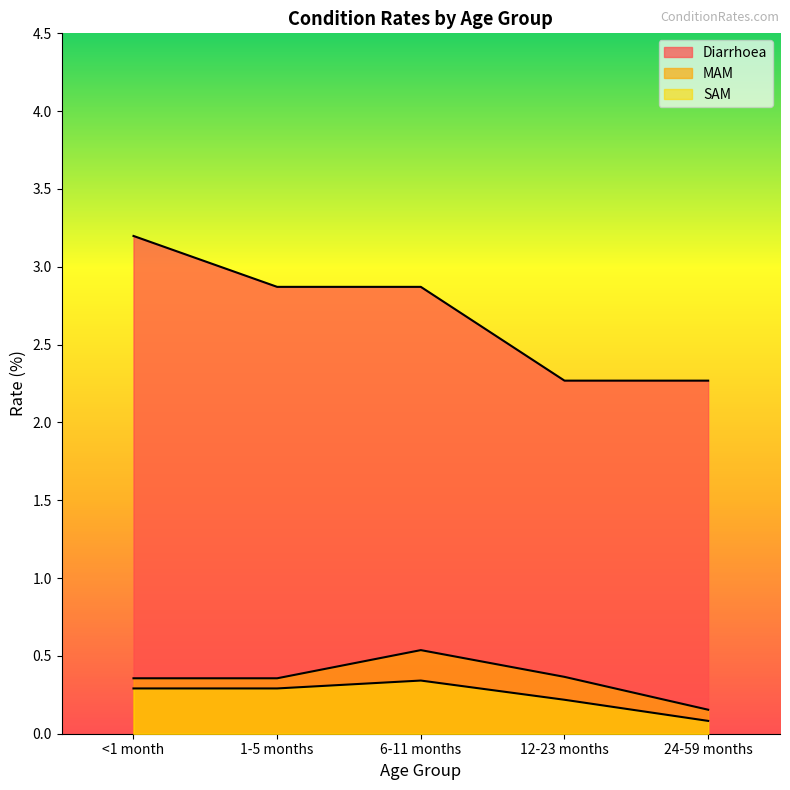

Count the number of data series in this chart.

3